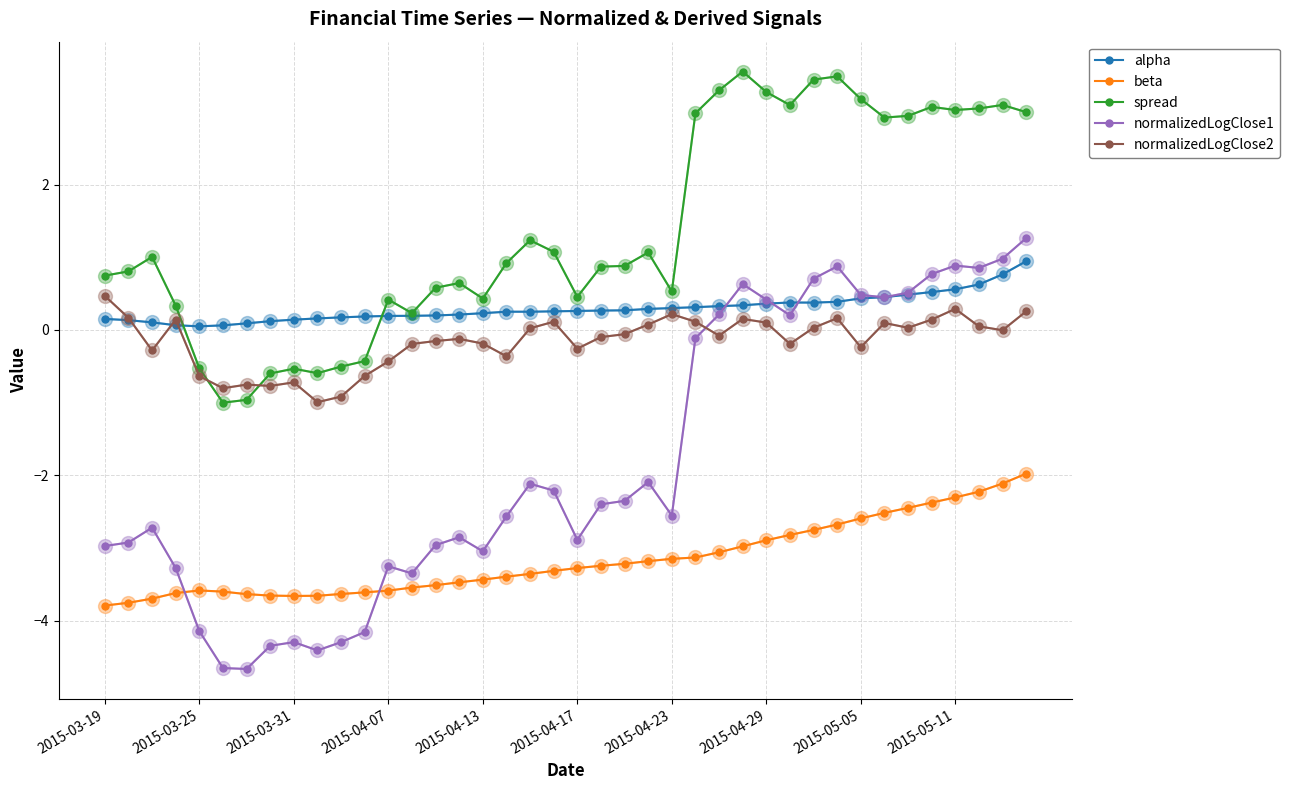

How many data points in normalizedLogClose1 are less than -2?

25